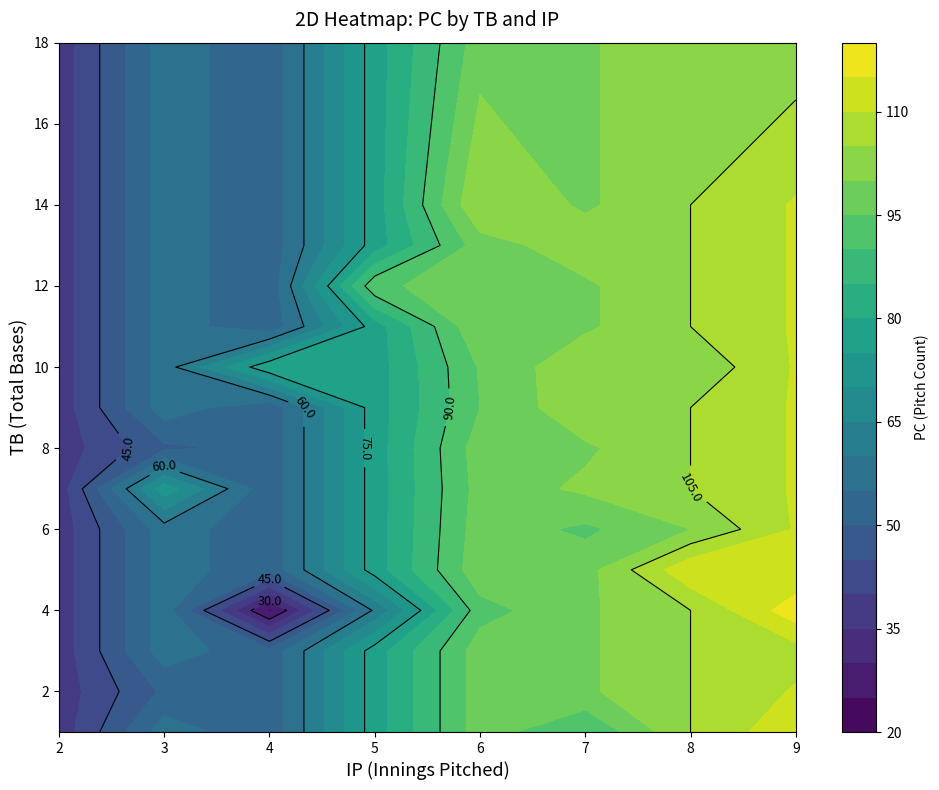

List the series in order of their peak value, lowest first.

1, 2, 3, 4, 5, 7, 18, 9, 10, 13, 14, 11, 12